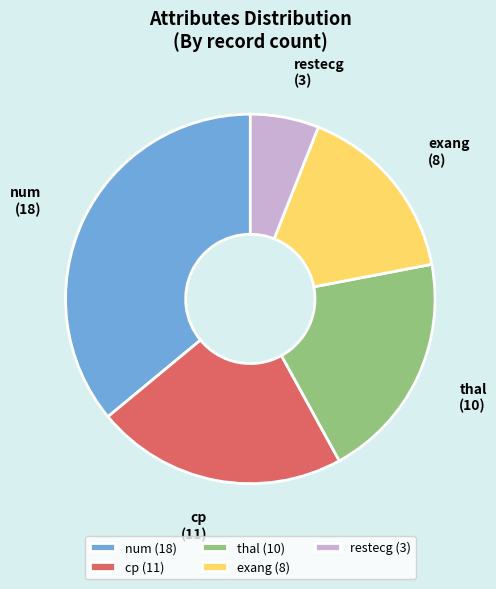

Which category has the biggest portion of the pie?

num